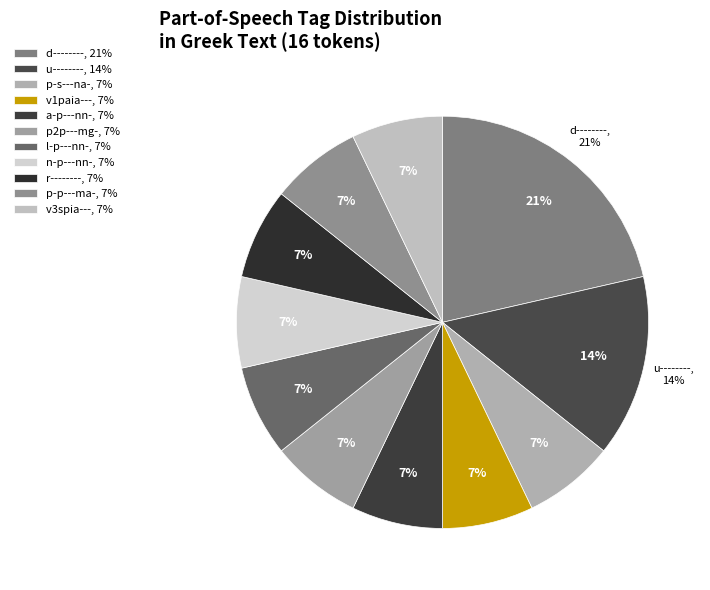

To the nearest percent, what is the difference between the largest and smallest slice percentages?

14%